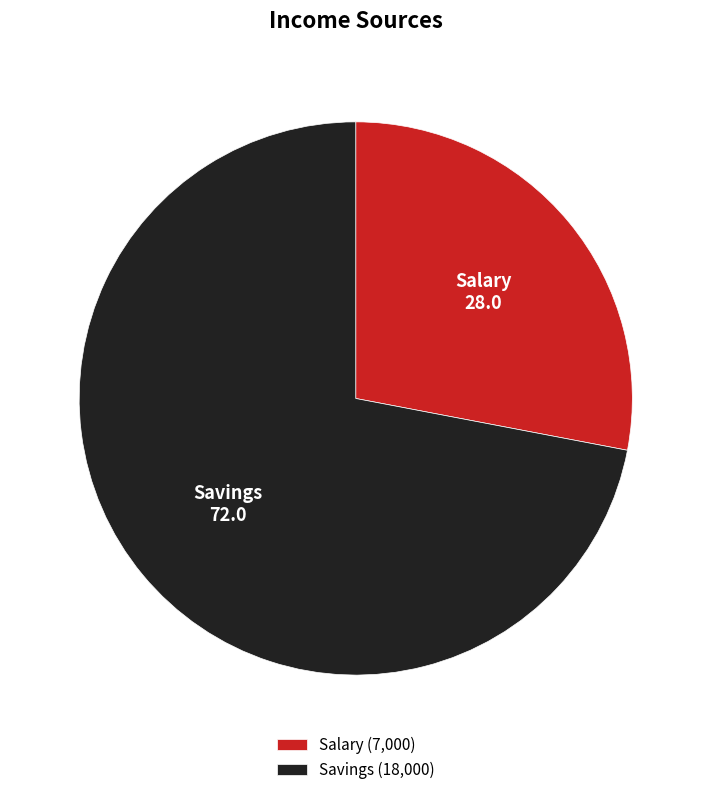

Which has a higher value, Savings or Salary?

Savings